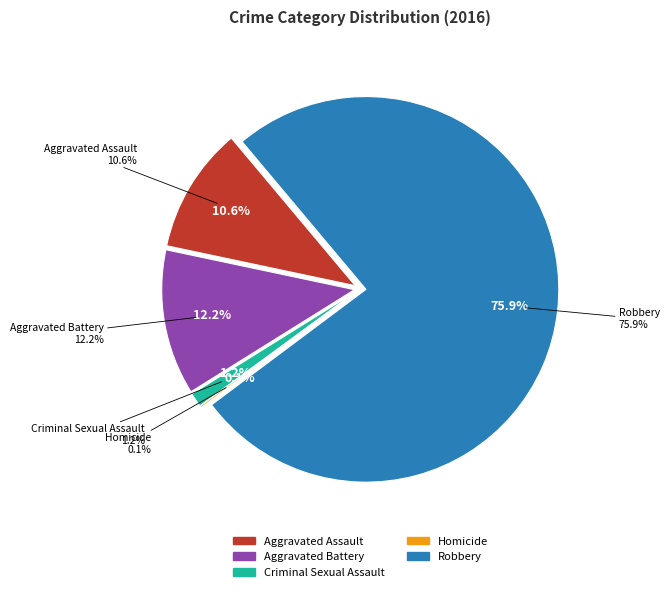

Rank the categories by value from highest to lowest.

Robbery, Aggravated Battery, Aggravated Assault, Criminal Sexual Assault, Homicide